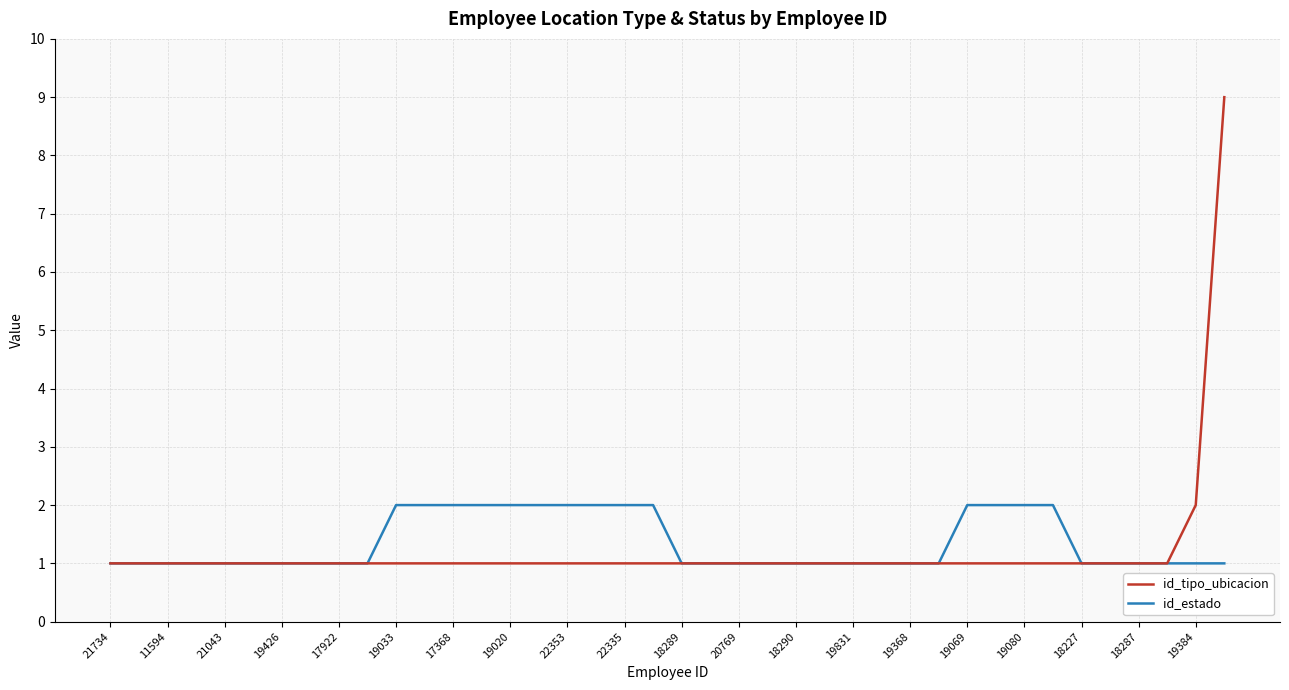

Rank the series by their maximum value, from lowest to highest.

id_estado, id_tipo_ubicacion